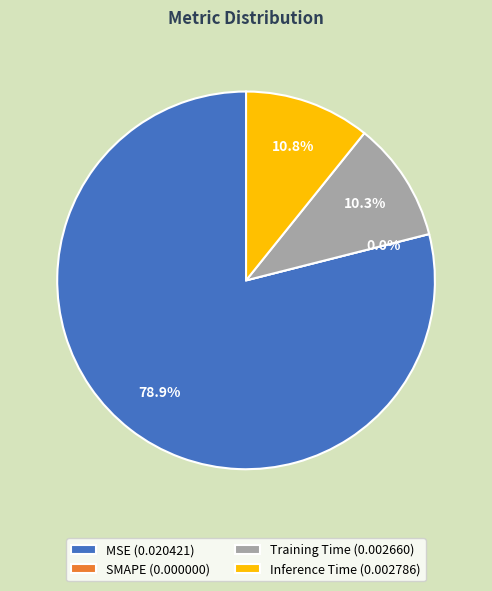

What percentage is the Inference Time slice, to the nearest percent?

11%